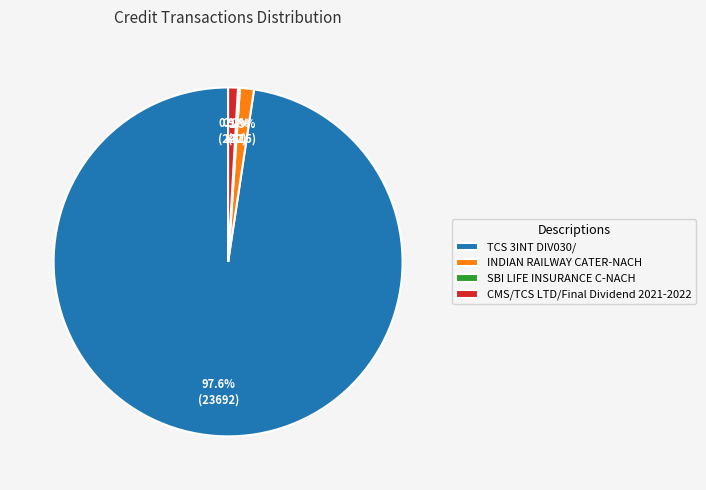

Which has a higher value, CMS/TCS LTD/Final Dividend 2021-2022 or TCS 3INT DIV030/?

TCS 3INT DIV030/